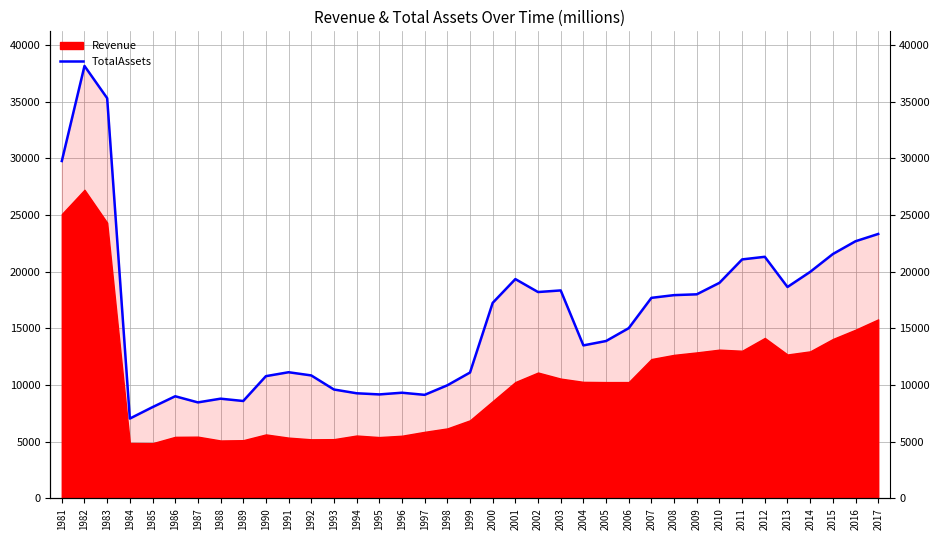

How many values are below 15021?

18